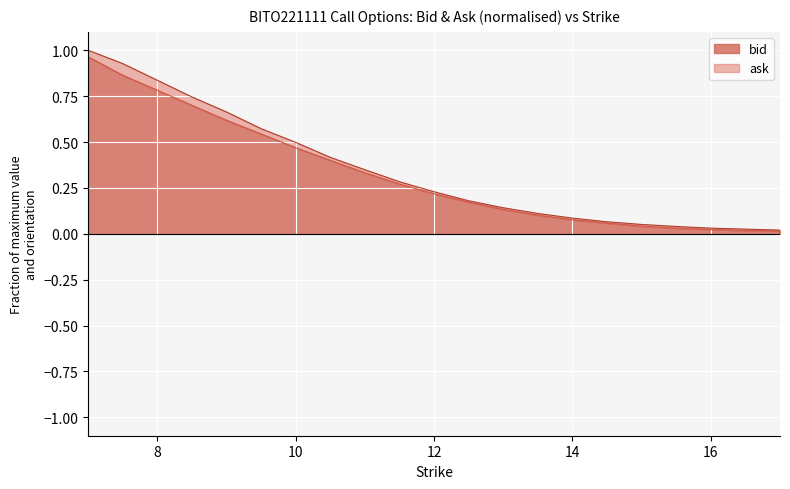

Between 16 and 17, which is larger?

16